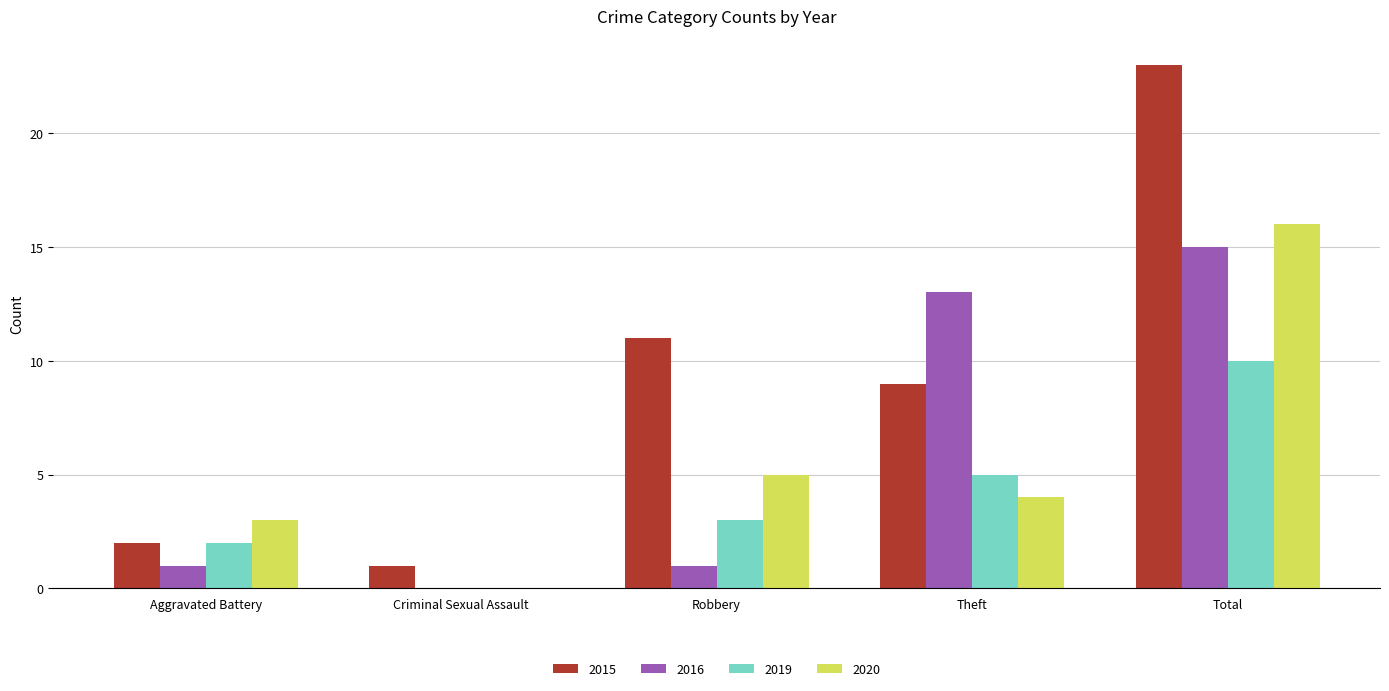

What is the total value across all series at Total?

64